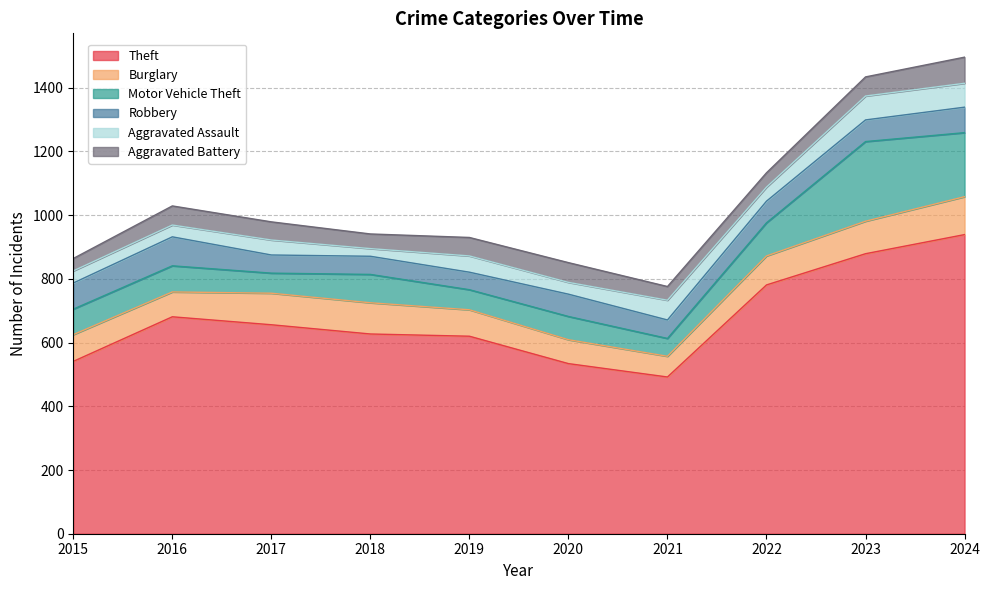

Which series changed the most between 2017 and 2023?

Theft